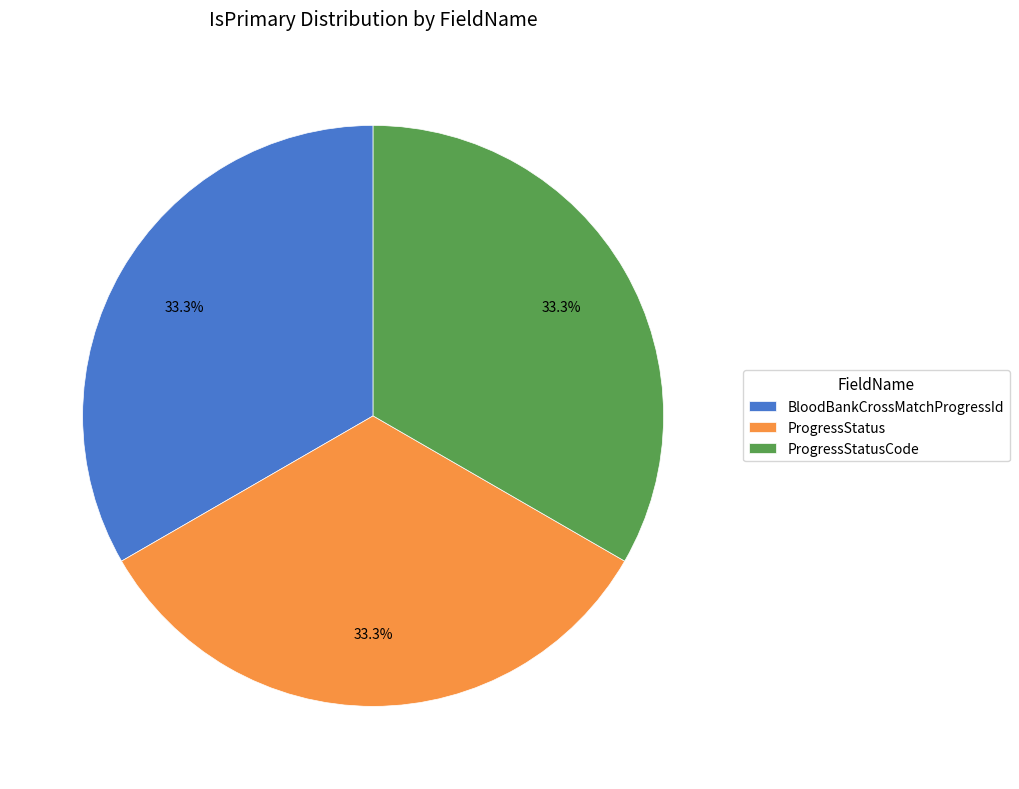

What portion of the pie excludes ProgressStatus?

66.7%